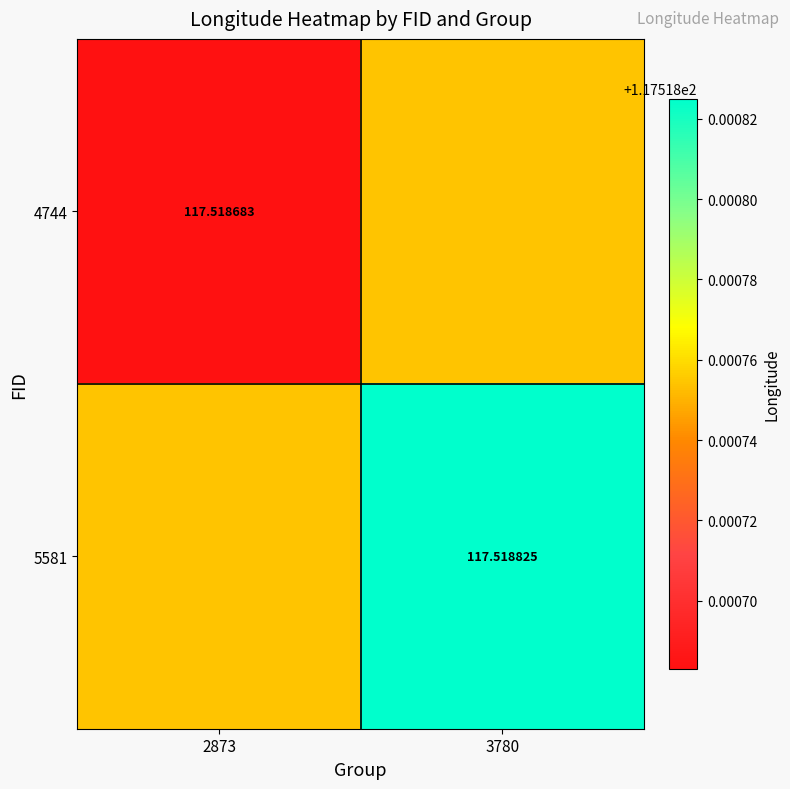

Is the value of 4744 at 2873 greater than the value of 5581 at 3780?

No